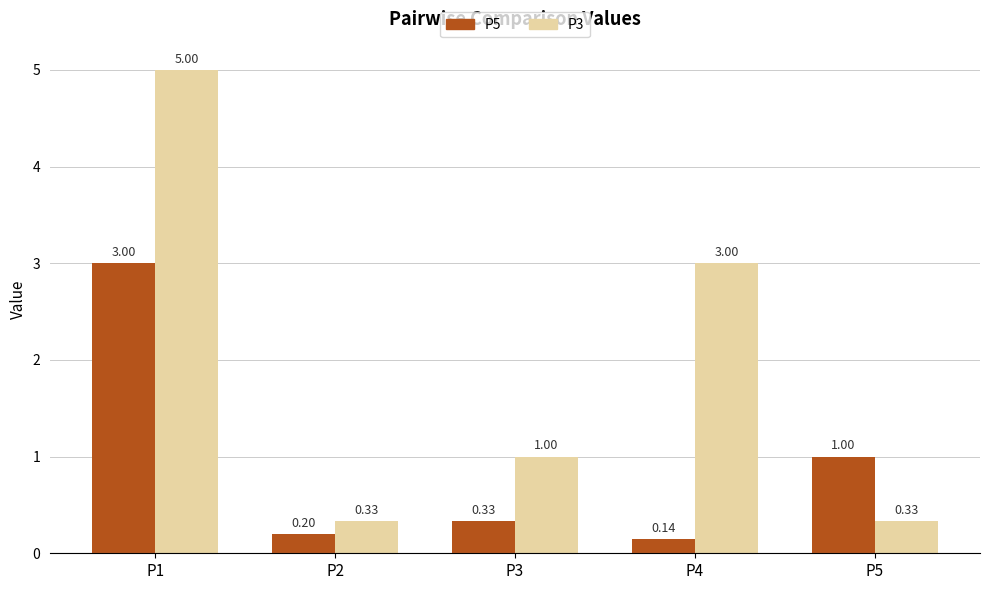

What is the difference between the highest and lowest values at P4?

2.9